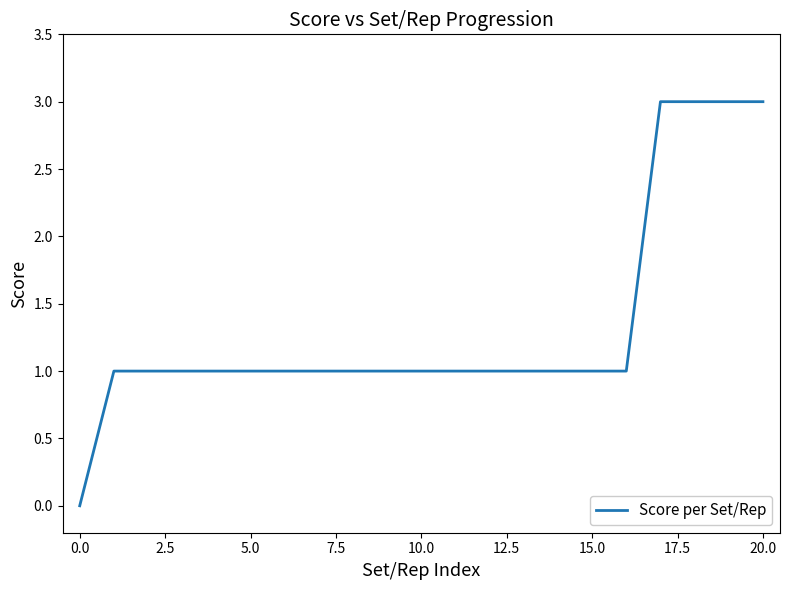

What is the difference between the maximum and second lowest values?

2